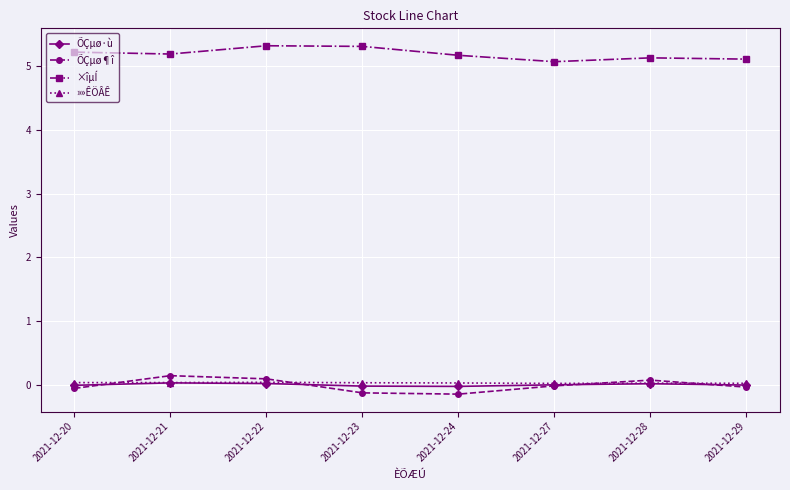

In ÕÇµø·ù, how many points are higher than both neighbors (excluding endpoints)?

2